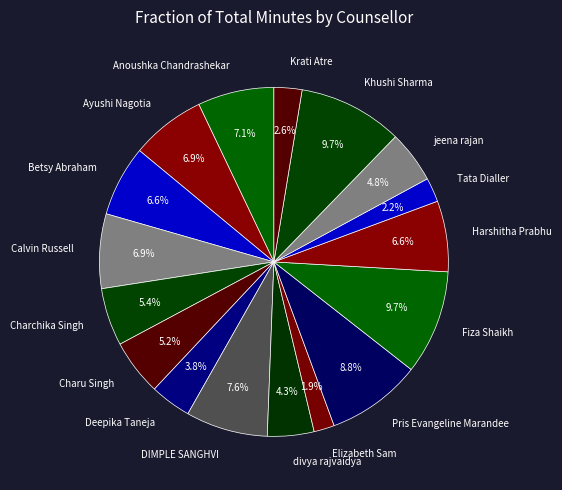

What percentage do DIMPLE SANGHVI and Harshitha Prabhu together represent?

14.2%